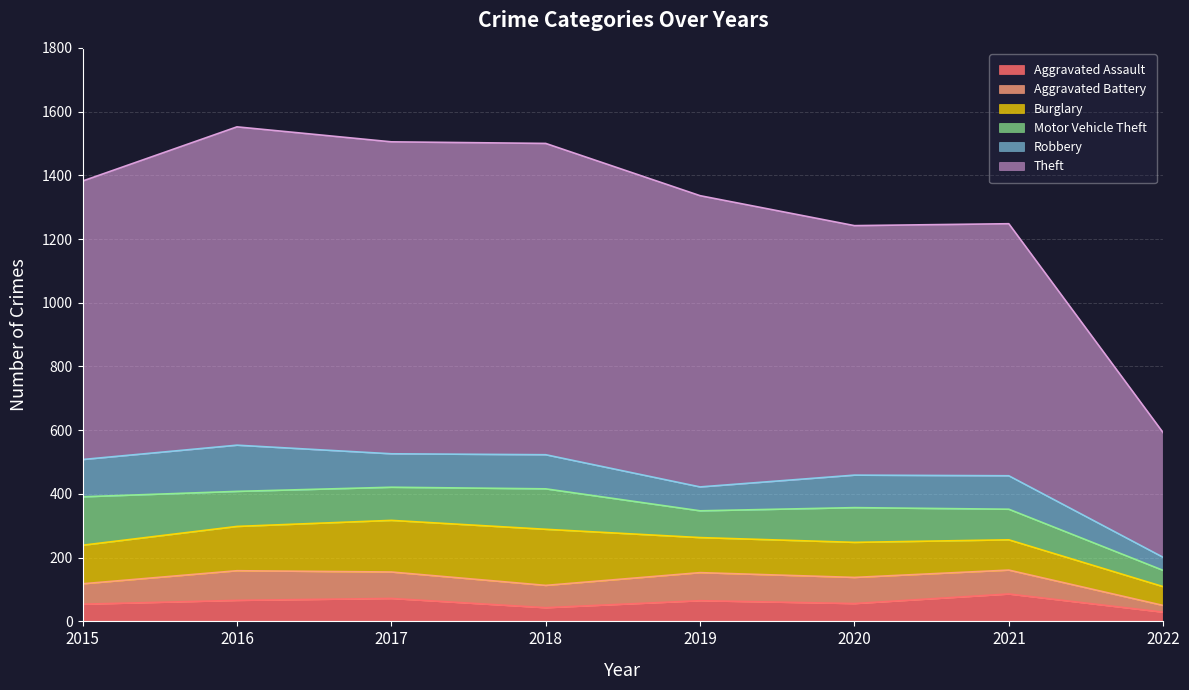

Reading left to right, transcribe all the data shown in this chart.

Aggravated Assault: 54	66	72	43	65	56	86	29
Aggravated Battery: 64	93	83	70	88	82	75	21
Burglary: 121	139	162	176	110	110	95	59
Motor Vehicle Theft: 152	110	104	127	84	109	96	51
Robbery: 117	145	105	107	75	102	105	41
Theft: 874	999	979	977	914	783	791	391